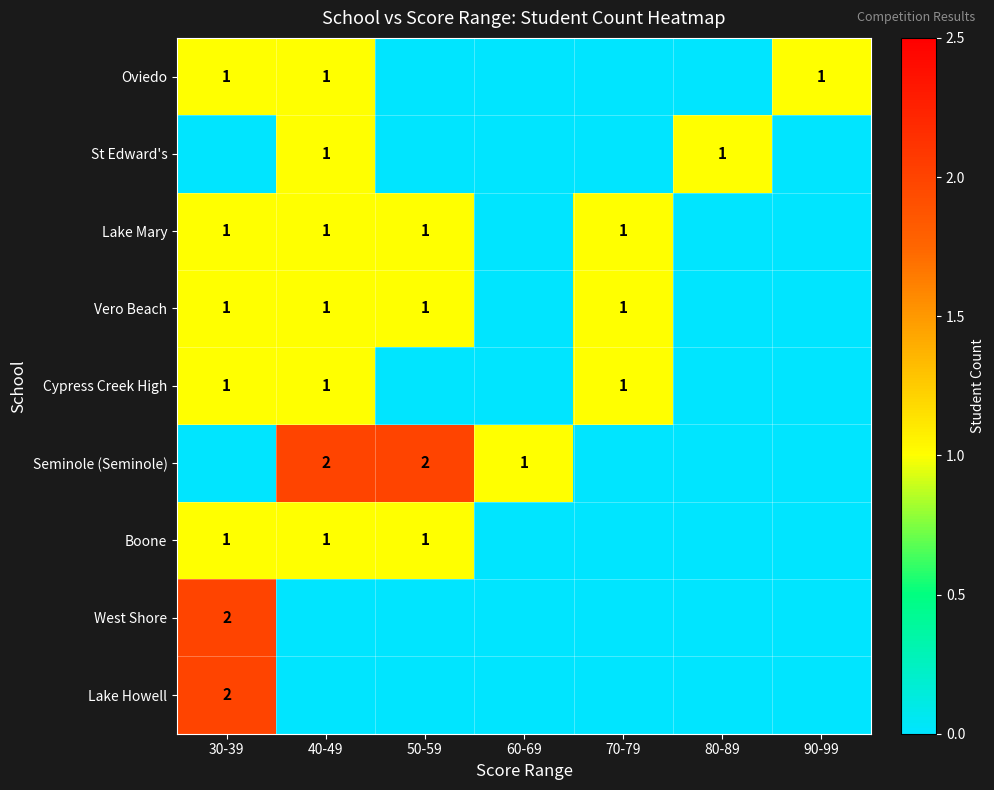

The Oviedo series shows 2 at 90-99. True or false?

False